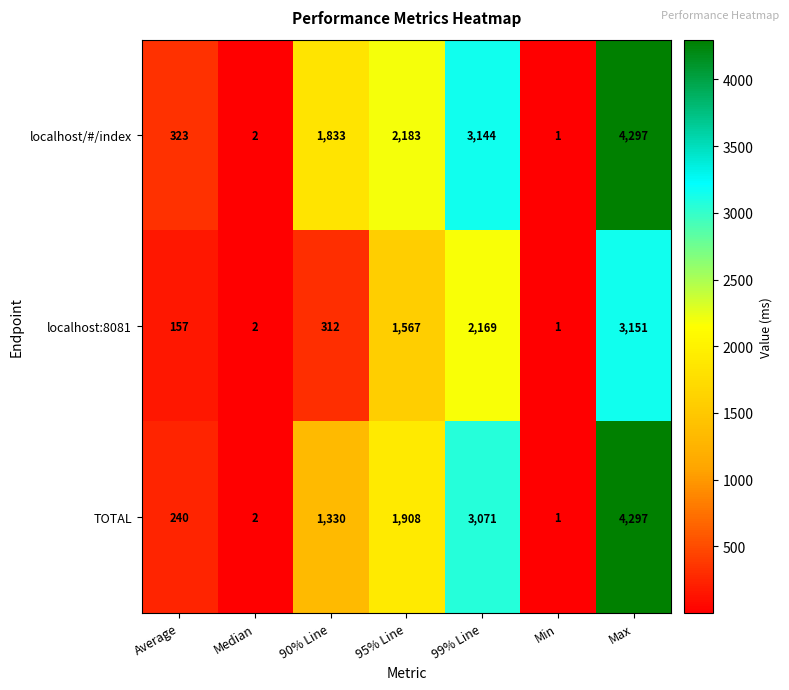

The localhost:8081 series shows 2715 at 95% Line. True or false?

False